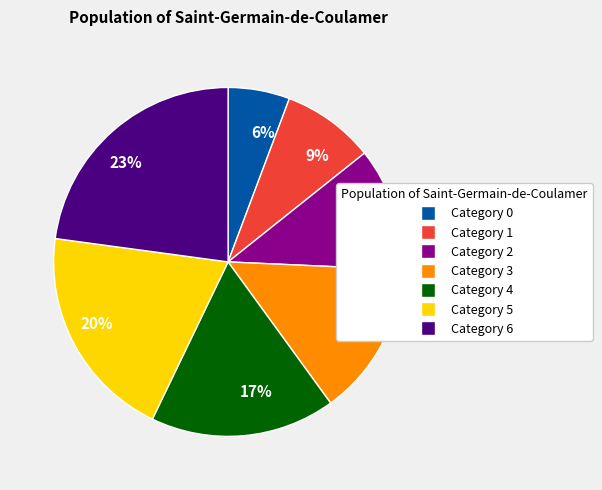

Which has a higher value, 17% or 9%?

17%